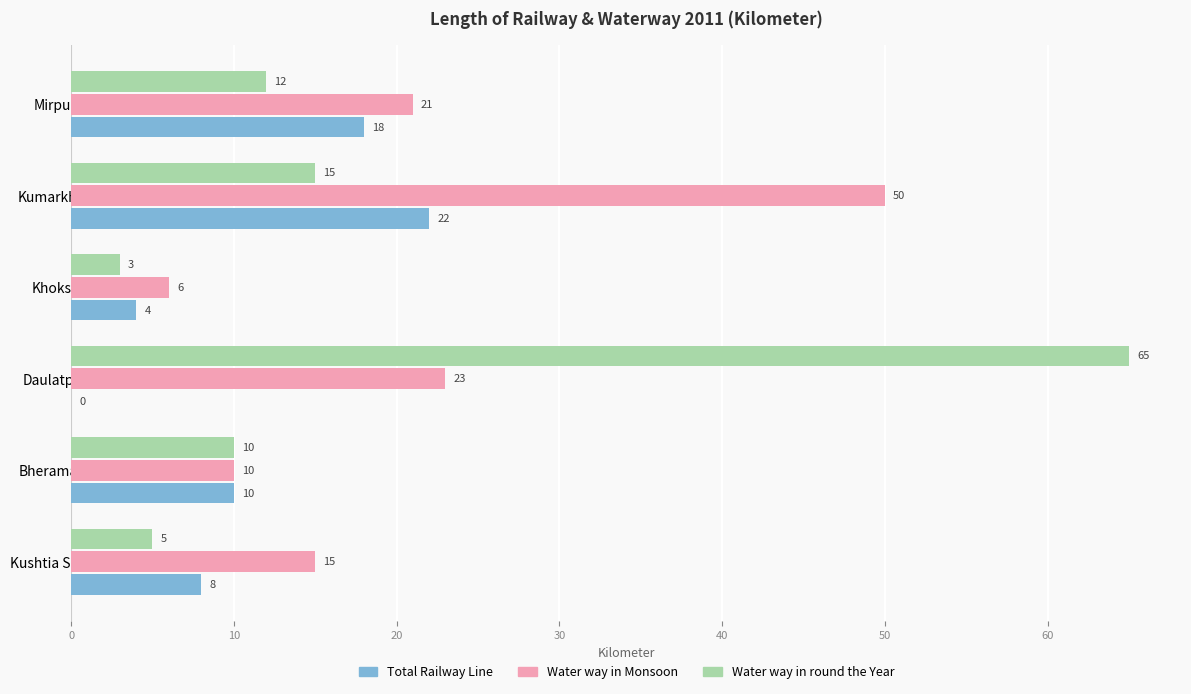

Between Khoksa and Mirpur, which series saw the biggest shift?

Water way in Monsoon